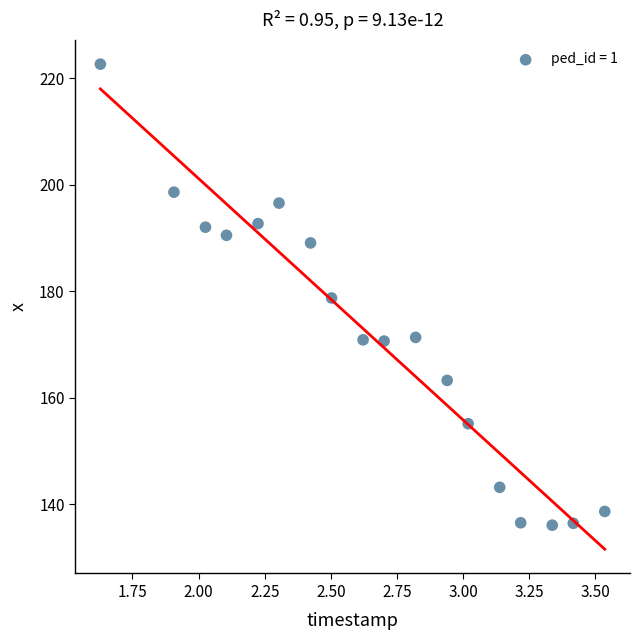

What is the range of Y values (max minus min)?

86.5